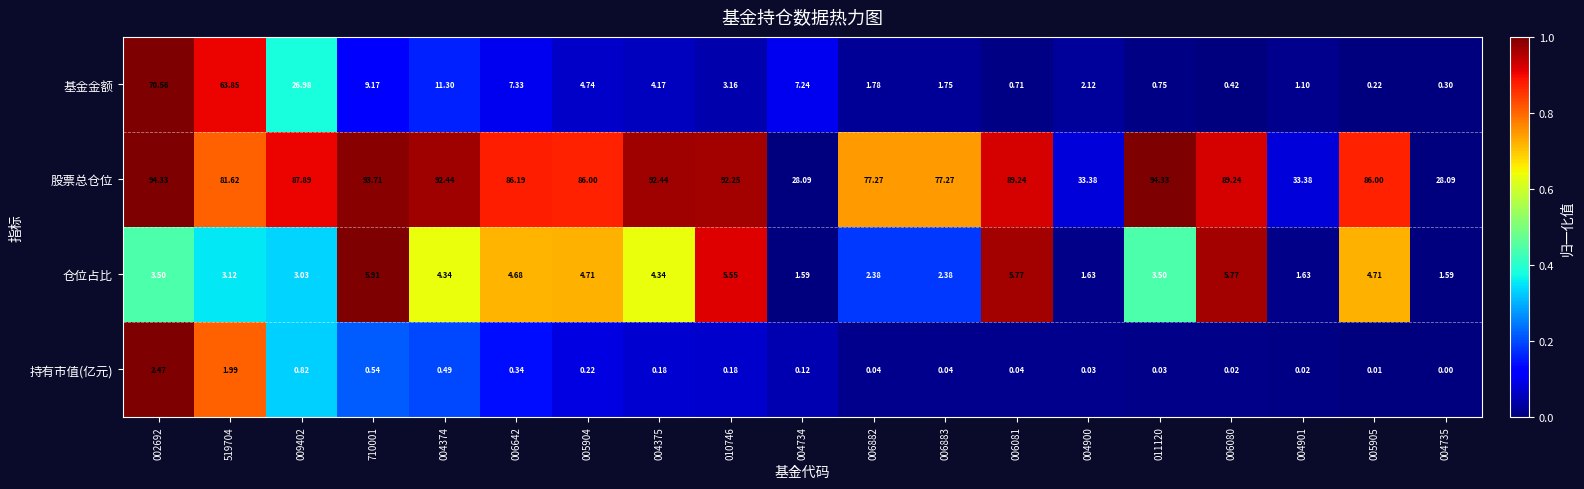

Between 004734 and 006882, which series saw the biggest shift?

股票总仓位